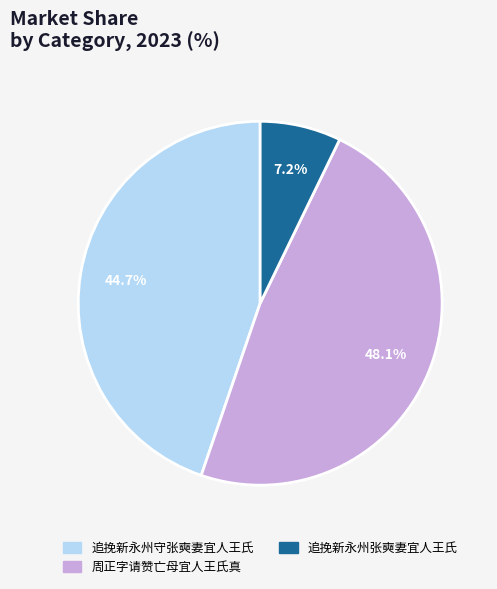

Does 周正字请赞亡母宜人王氏真 account for over 50% of the chart?

No